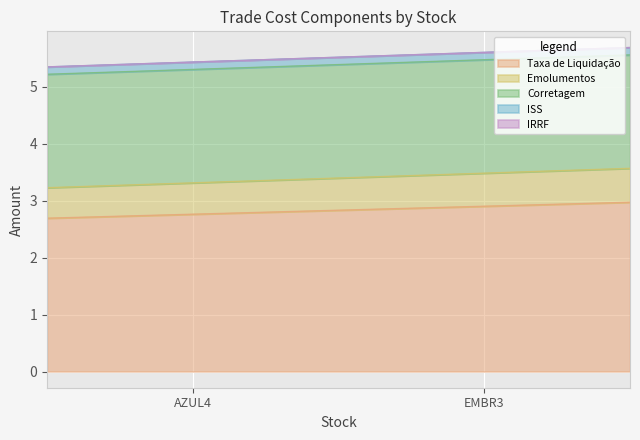

At how many categories does at least one series exceed 1?

2